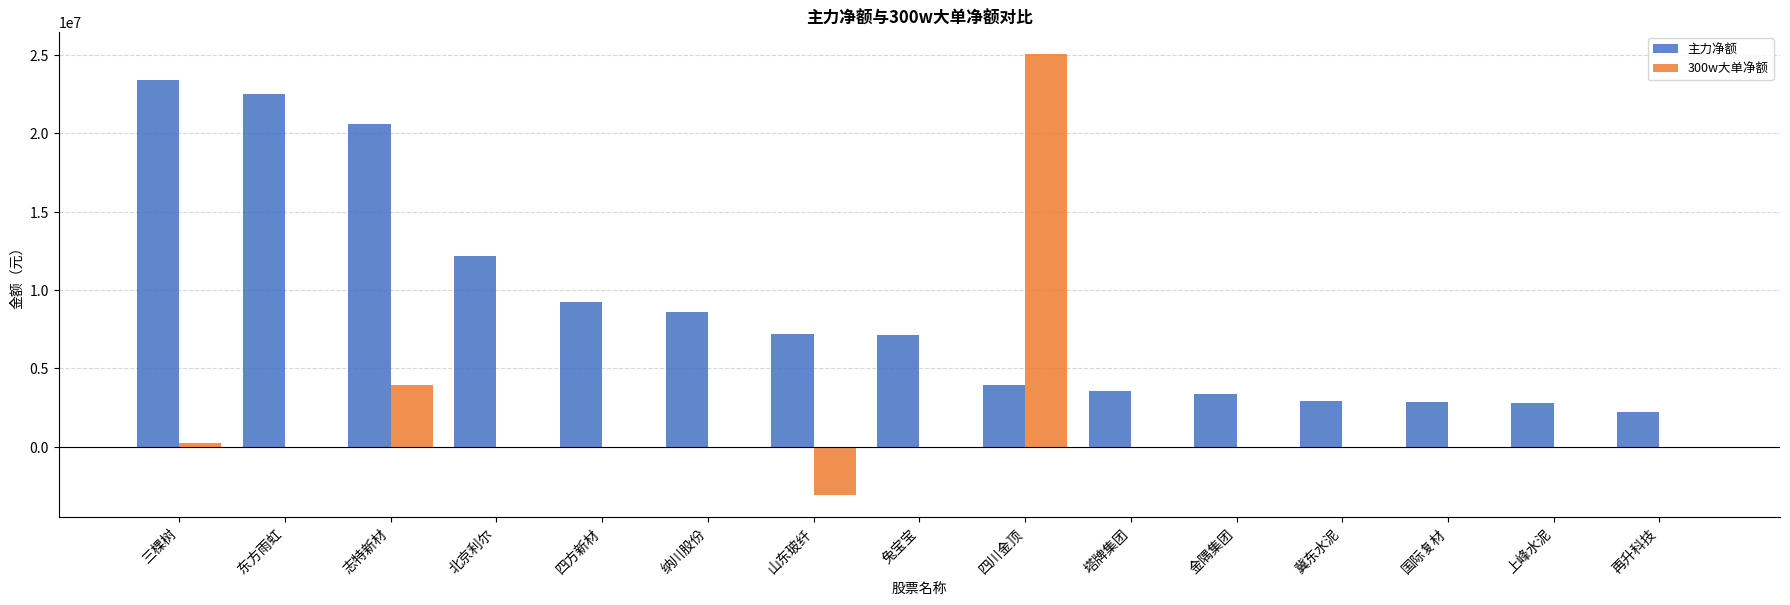

At which category is the sum across all series the highest?

四川金顶